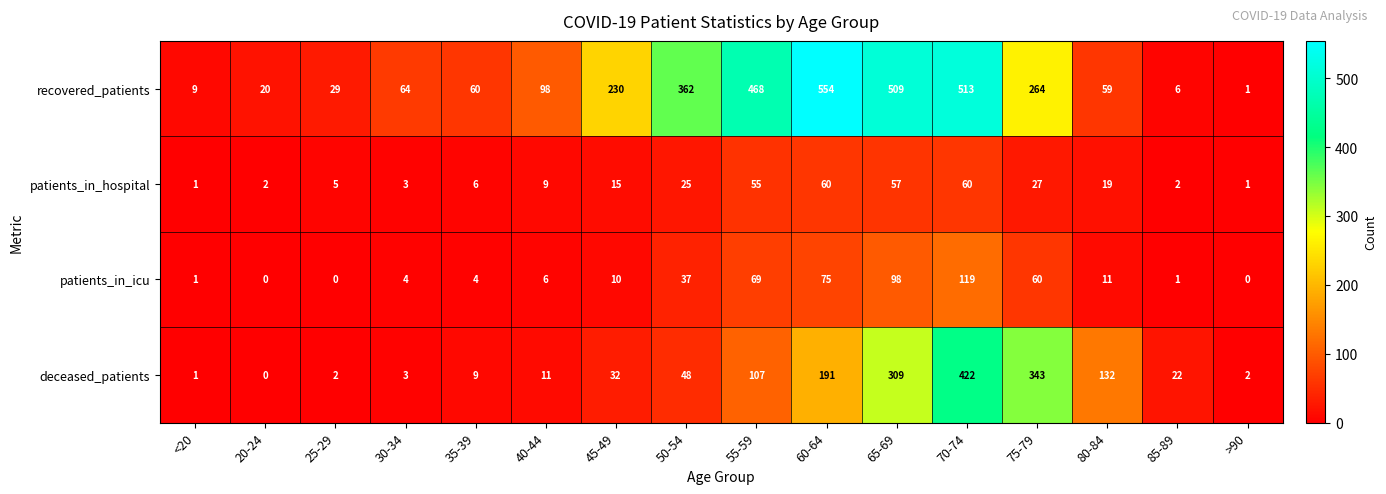

At how many categories does at least one series exceed 454?

4